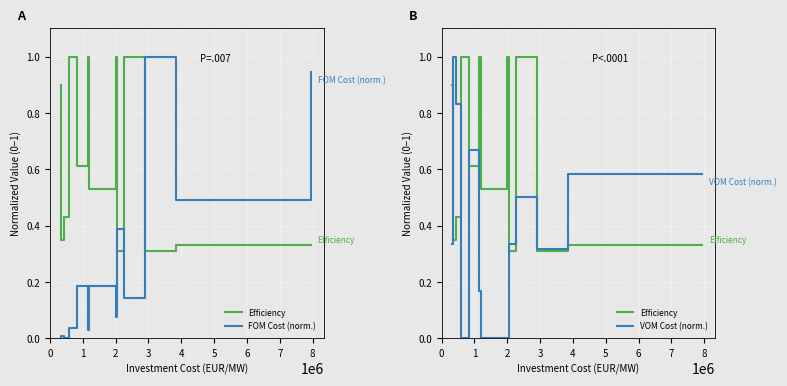

What is the sum of all FOM Cost (norm.) values?

4.0